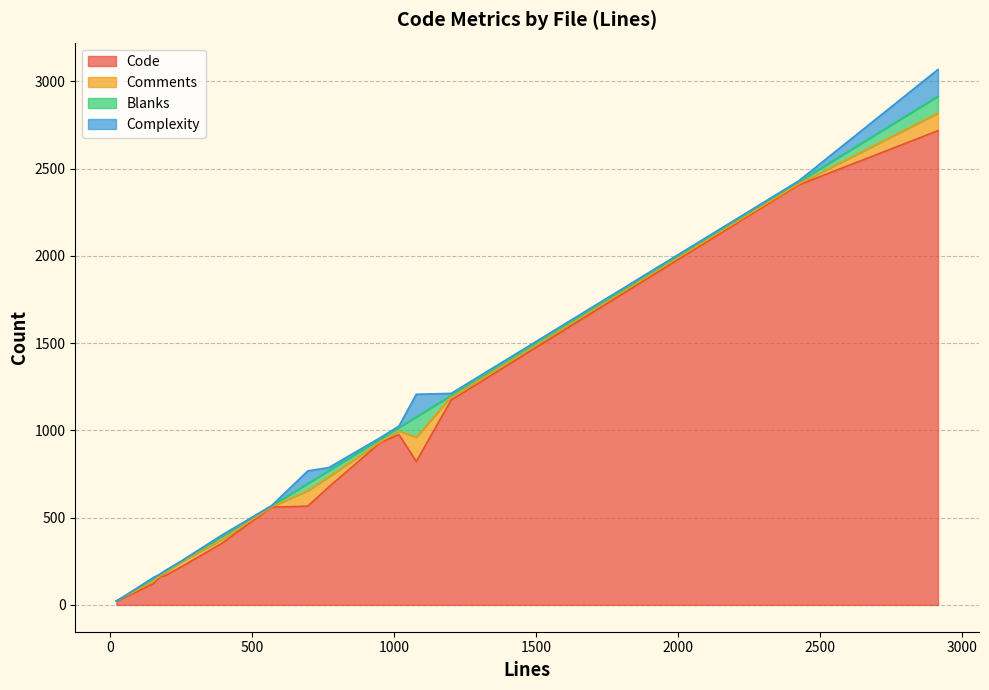

What is the highest value of the Code series?

2717